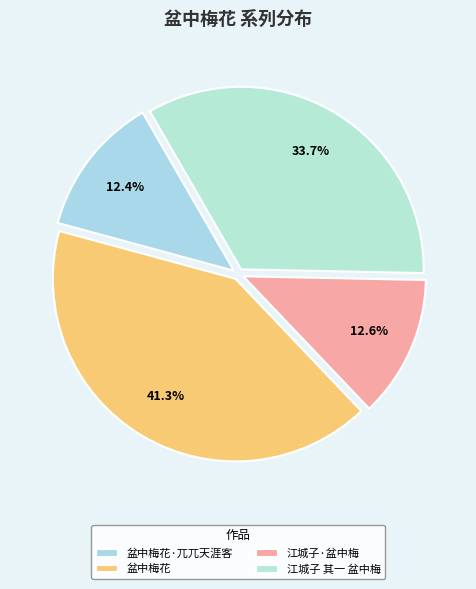

Which has a higher value, 江城子 其一 盆中梅 or 盆中梅花·兀兀天涯客?

江城子 其一 盆中梅